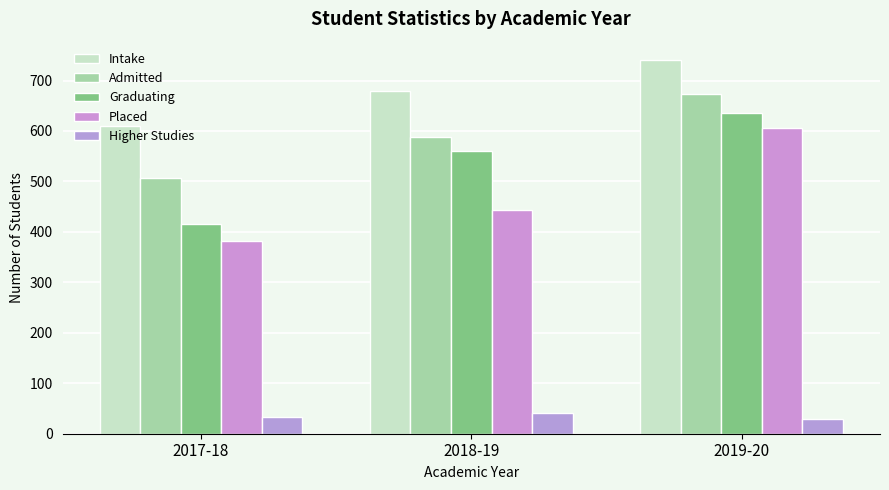

What are all the series names shown in the legend?

Intake, Admitted, Graduating, Placed, Higher Studies